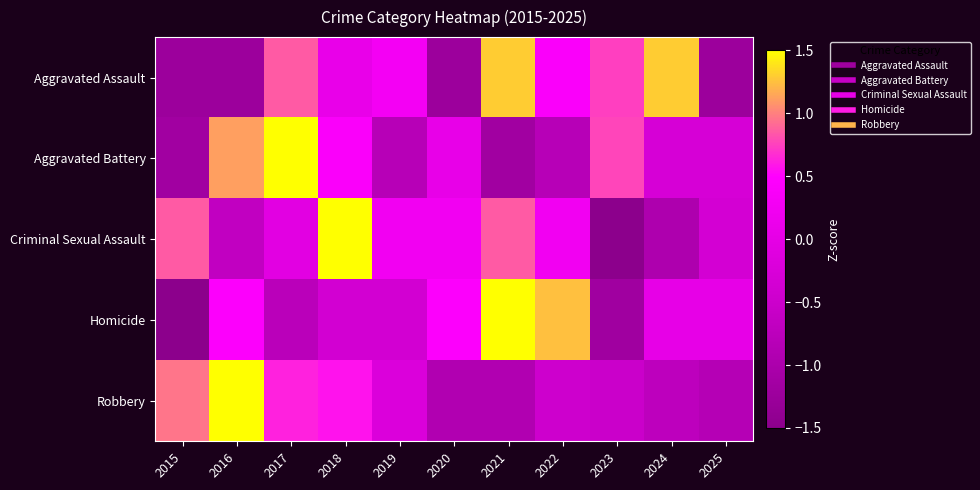

Which series changed the most between 2021 and 2022?

Aggravated Assault